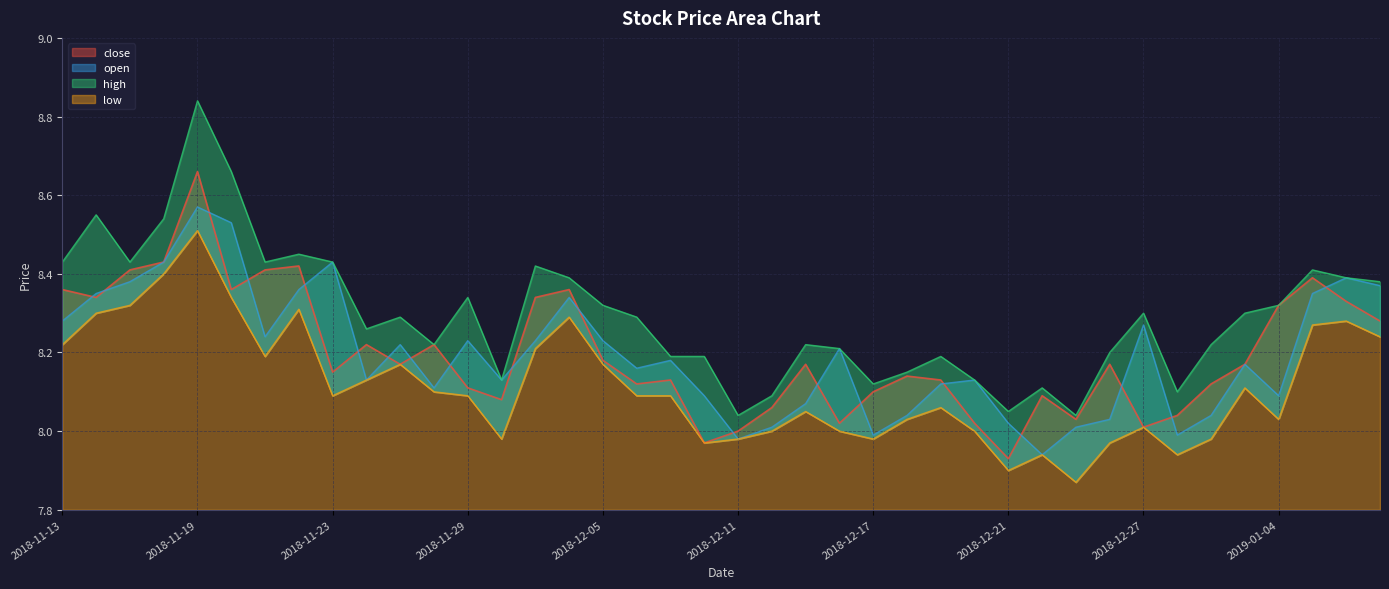

What position from the left is 2019-01-02?

35